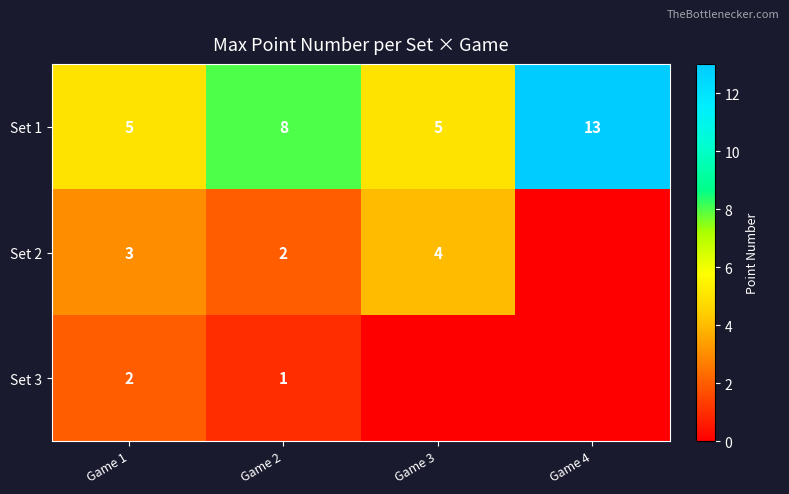

Read the Set 1 value at Game 1.

5